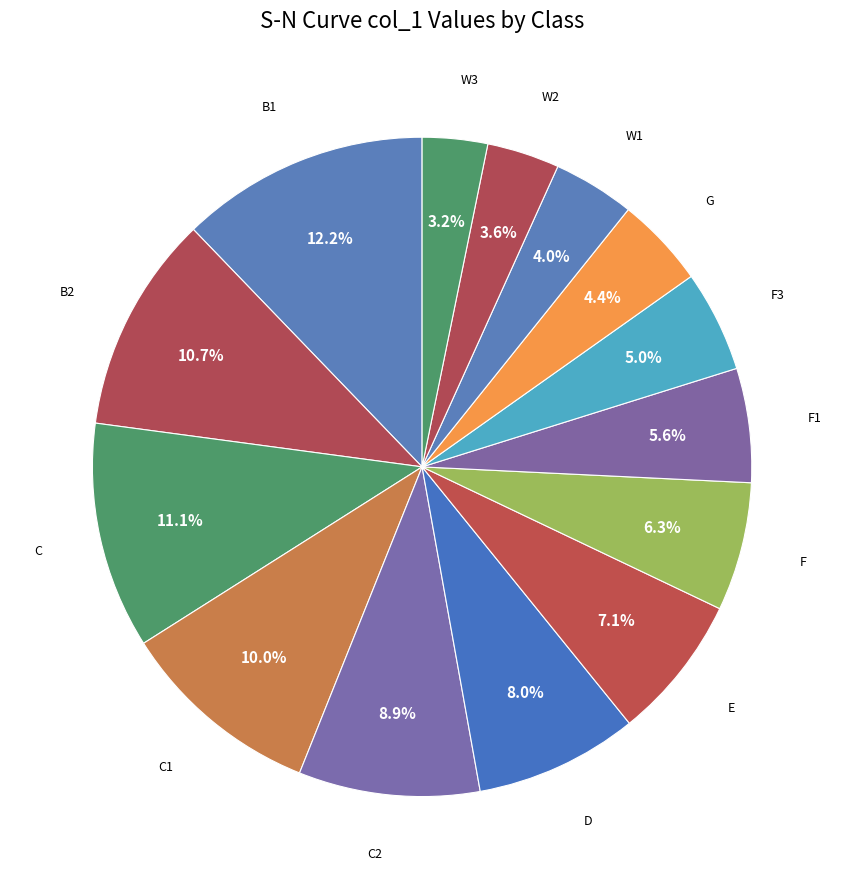

How many segments does this pie chart have?

14